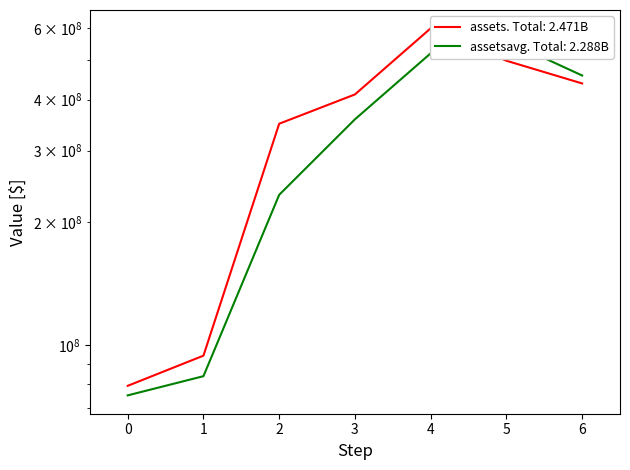

How many lines are shown in the chart?

2